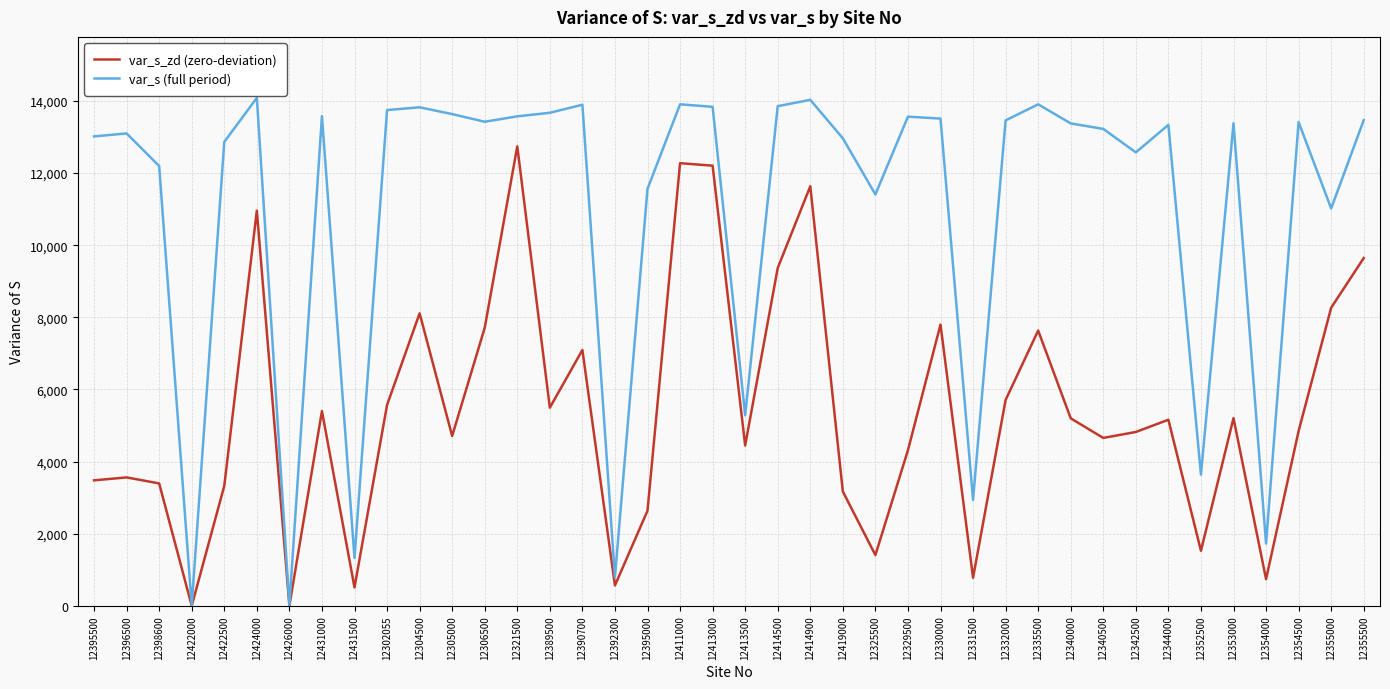

How many categories are shown in the chart?

40